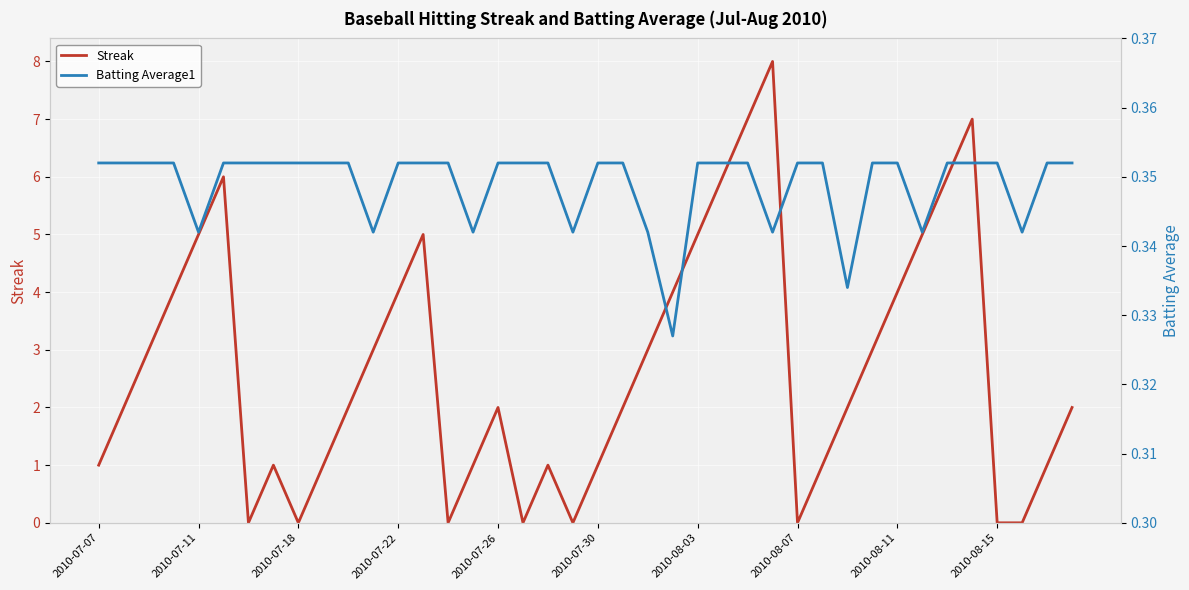

What is the spread (max minus min) of values at 27?

7.7